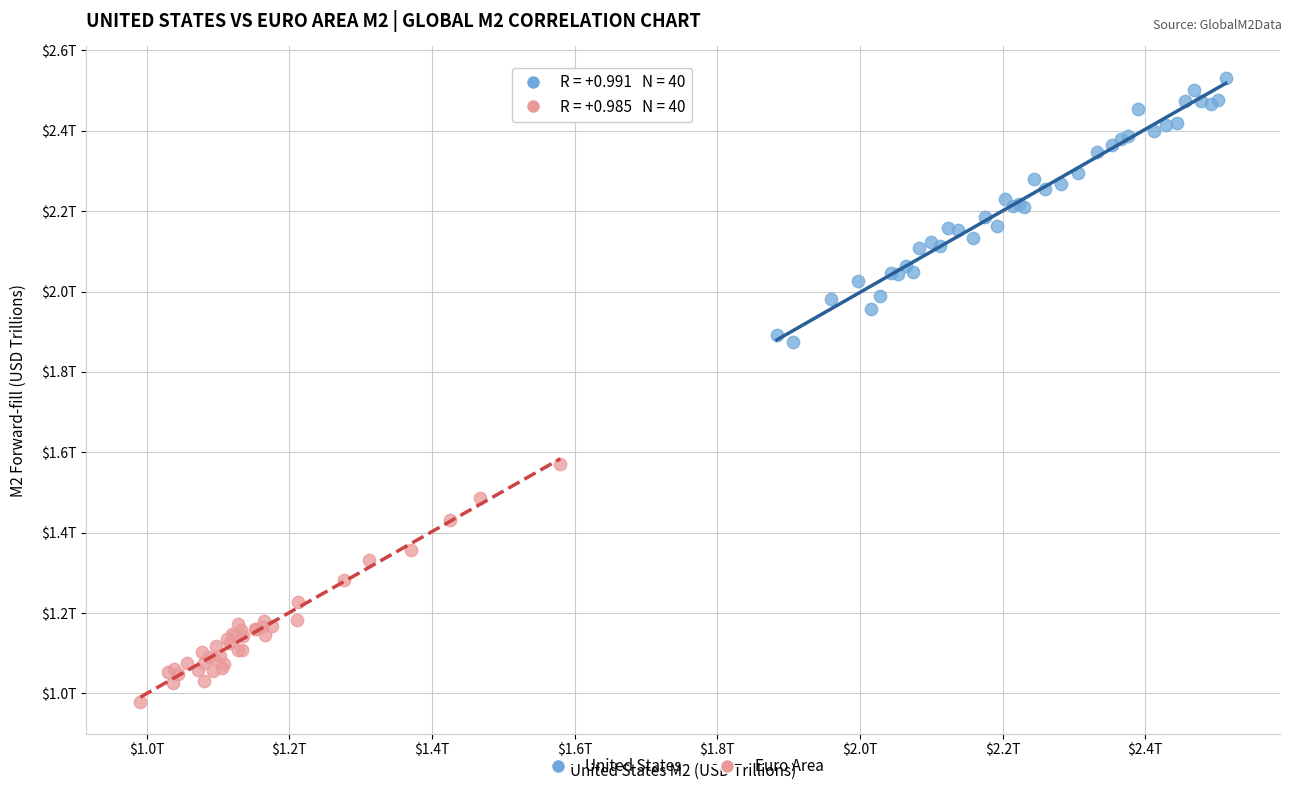

What are all the series names shown in the legend?

United States, Euro Area